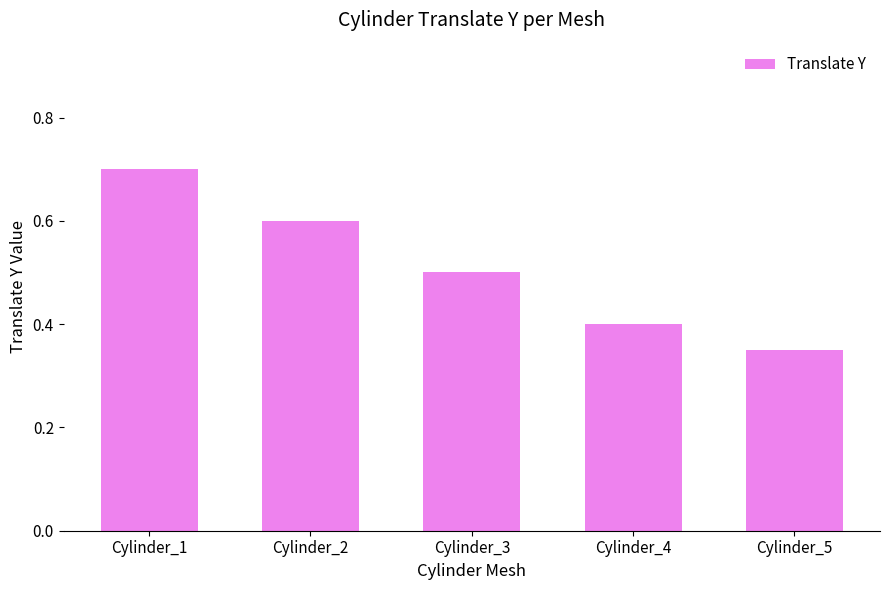

What is the average value?

0.5